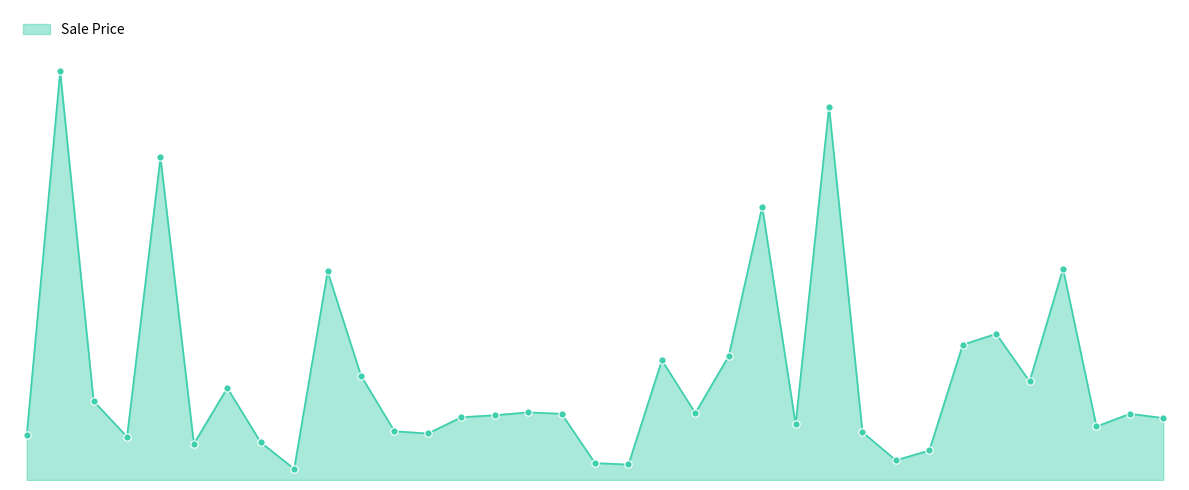

Does the chart have visible grid lines?

No